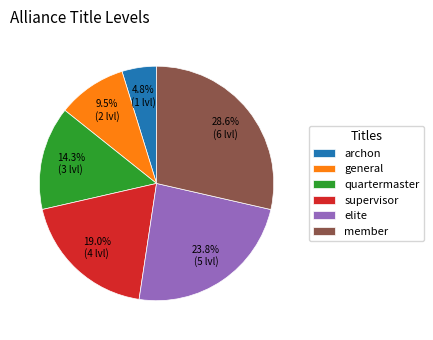

Is there a majority slice in this chart?

No